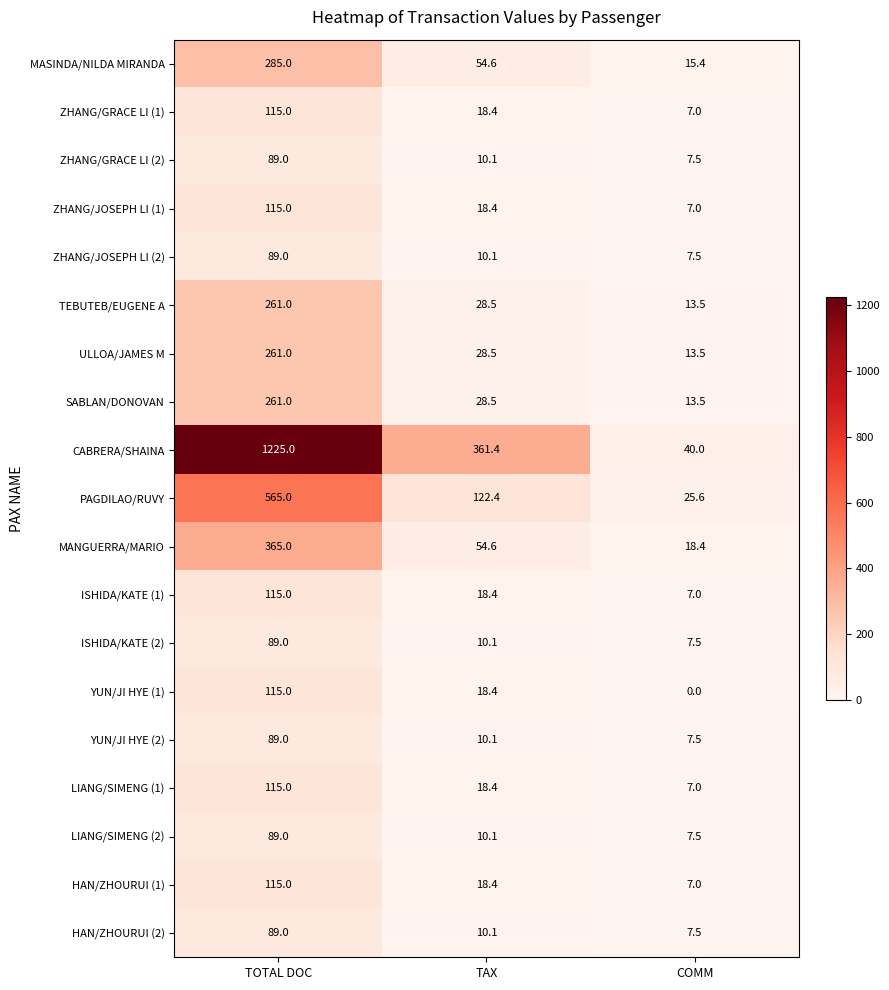

What is the sum of all YUN/JI HYE (2) values?

106.6